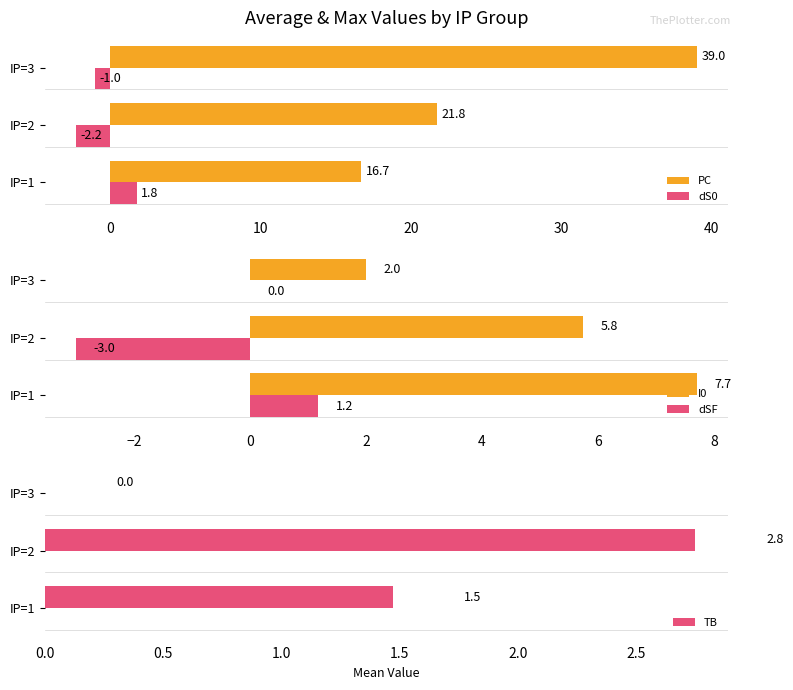

How many groups of bars are there?

3